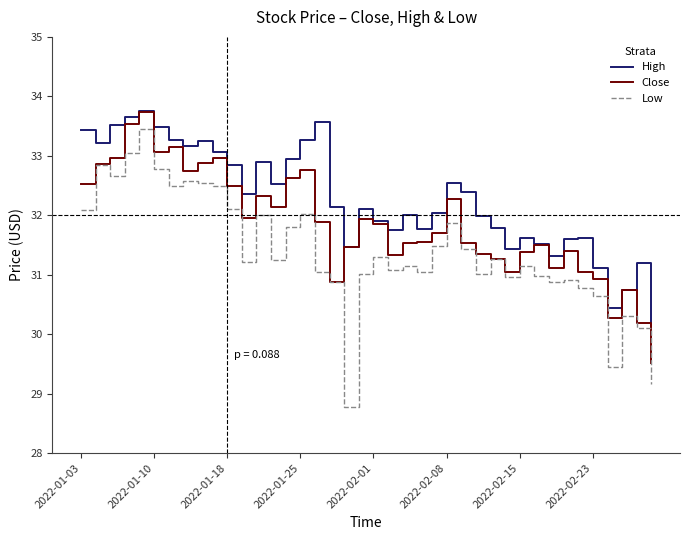

Which series has the largest range (max minus min)?

Low